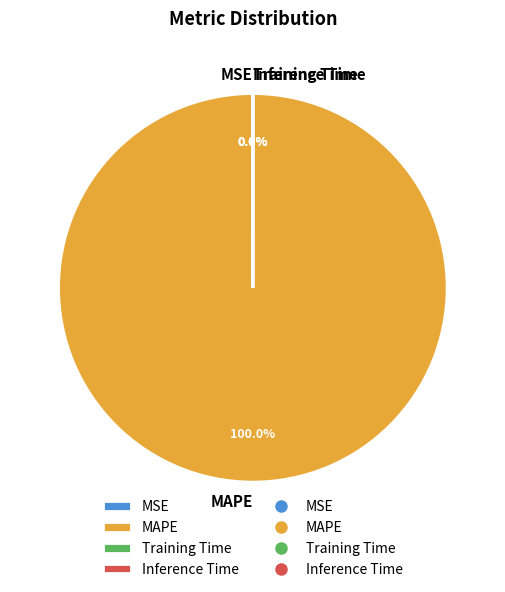

Is it true that MSE is 0% of the pie?

True